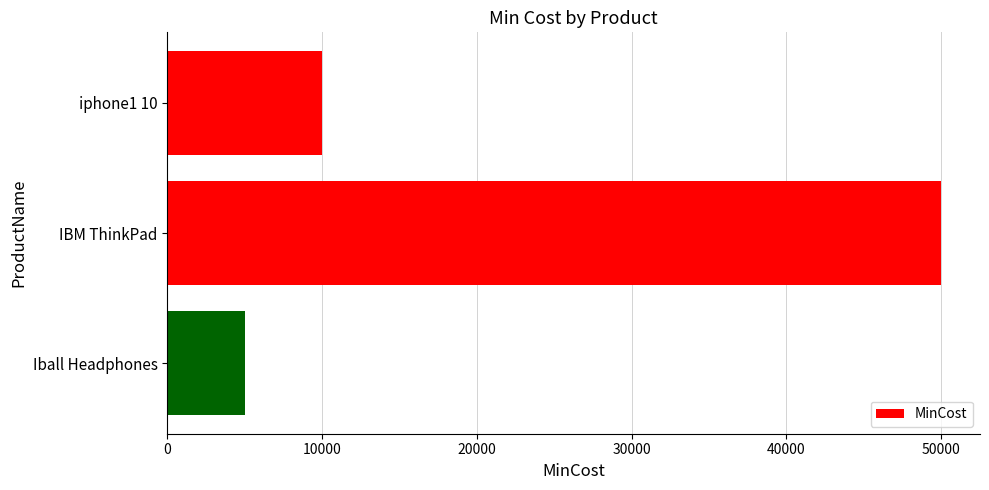

What is the label of the 3rd bar from the top?

Iball Headphones